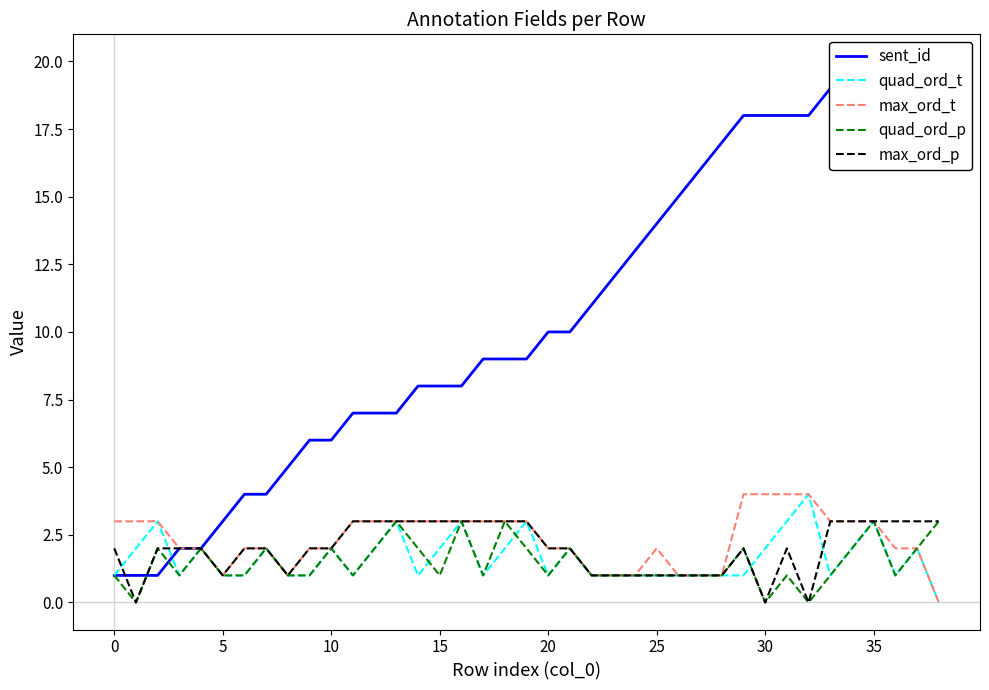

What is the maximum value for quad_ord_p?

3